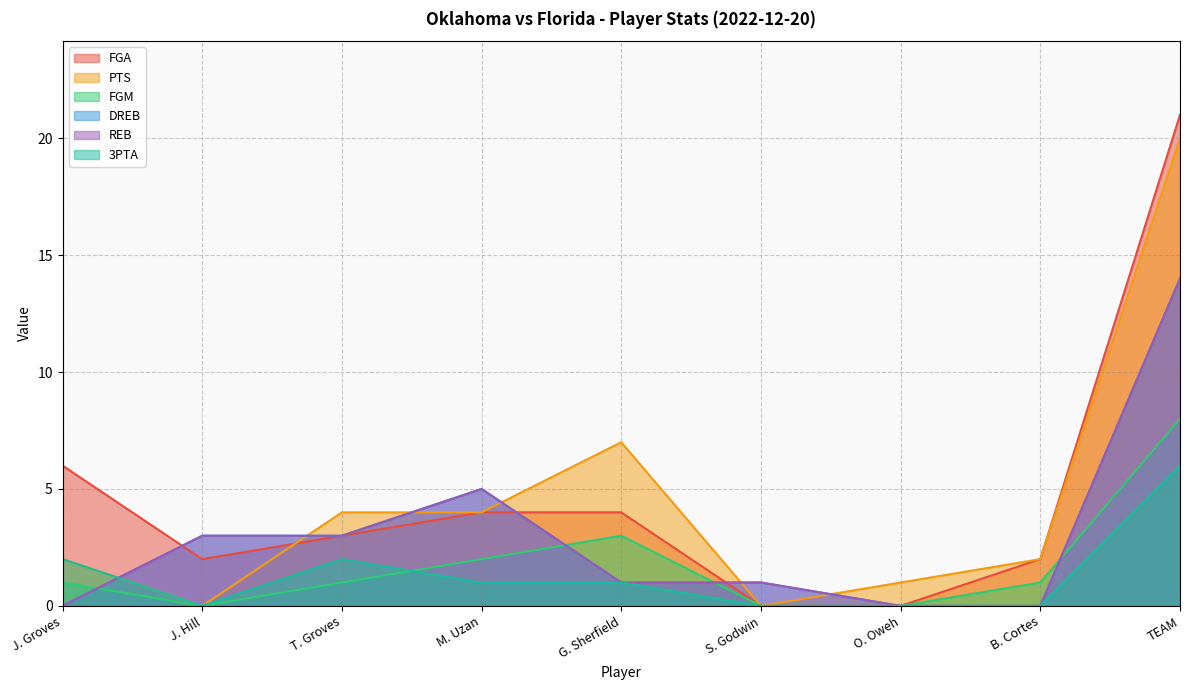

What is the approximate value of FGA at J. Groves, to the nearest 10?

10